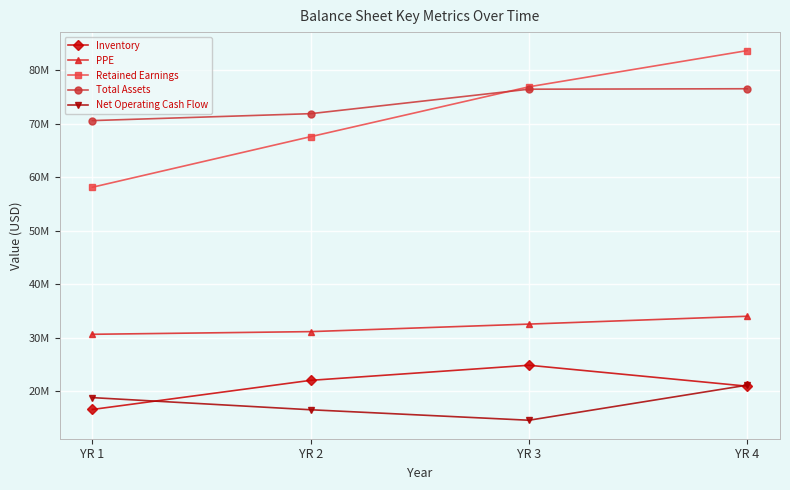

What is the average value of the Inventory series?

21139250